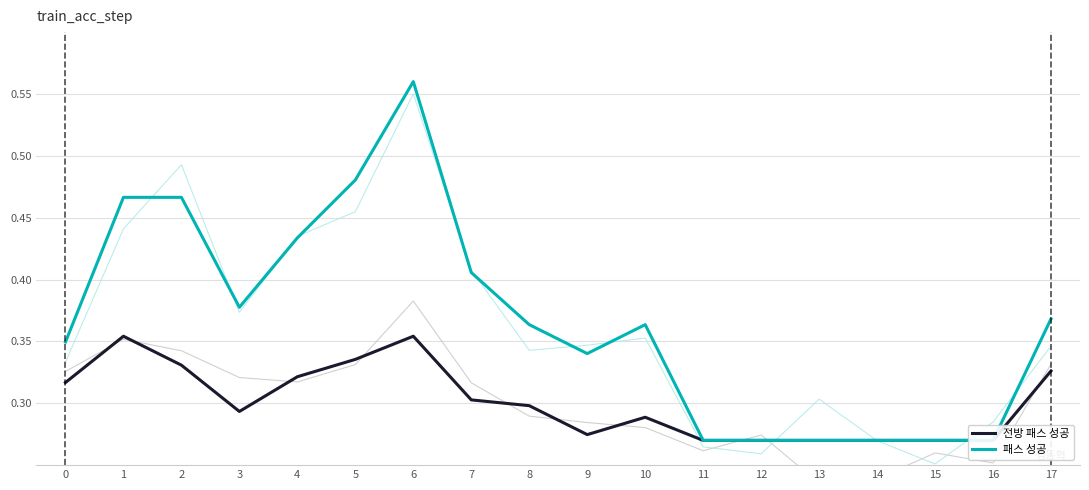

Which series has the widest spread of values?

패스 성공